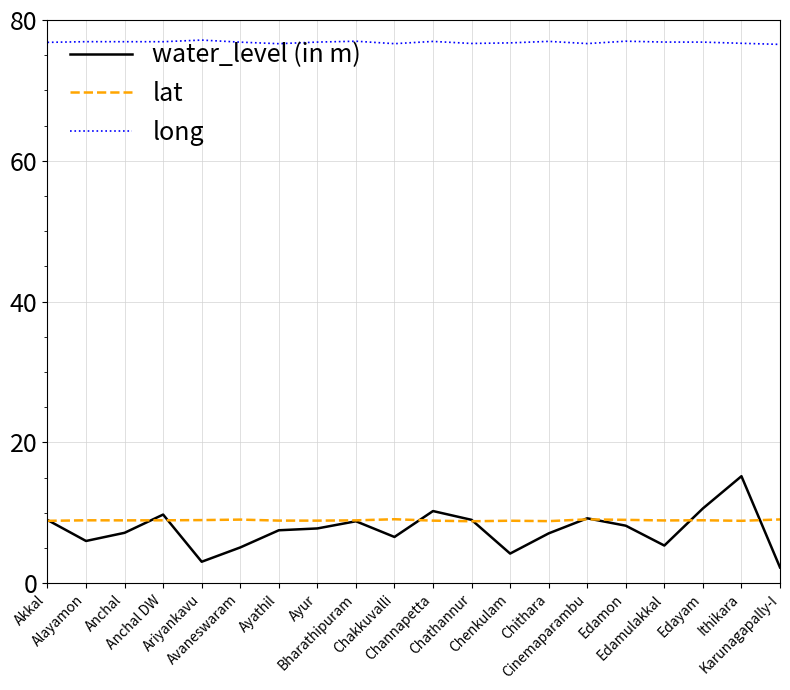

Rank the series by their maximum value, from lowest to highest.

lat, water_level (in m), long